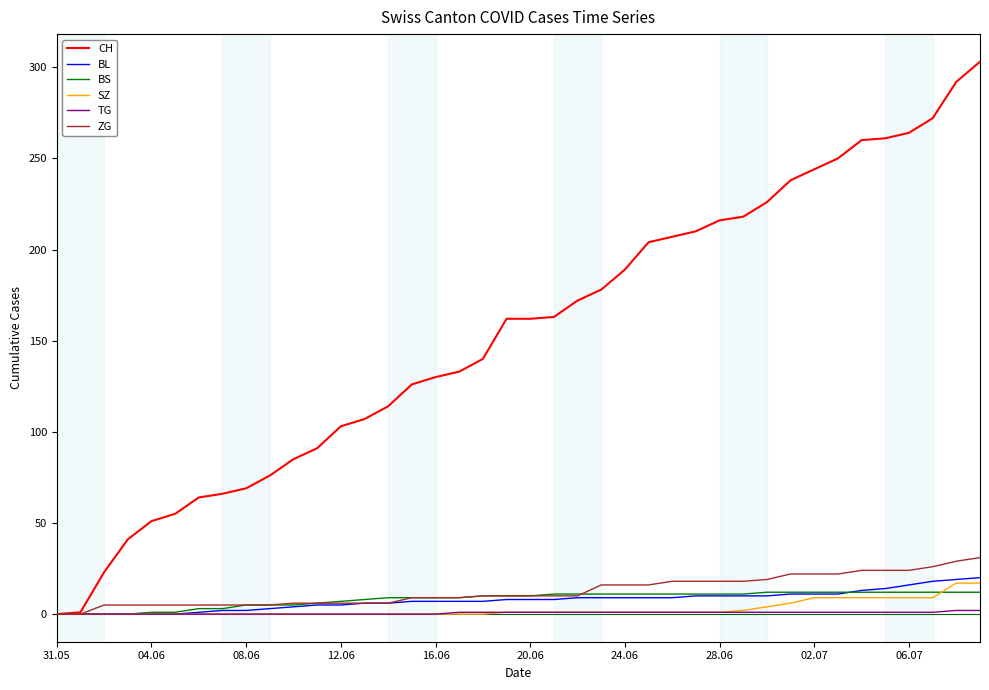

What is the maximum value for CH?

303